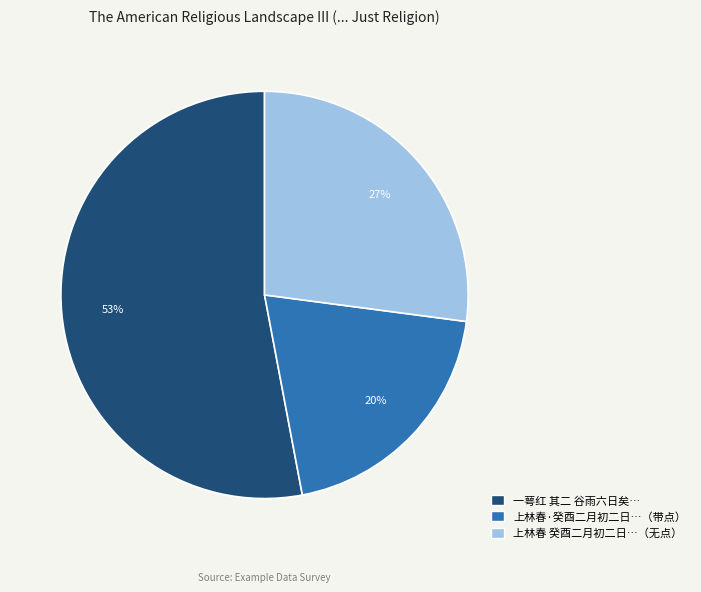

To the nearest percent, what portion does 上林春 癸酉二月初二日…（无点） represent?

27%